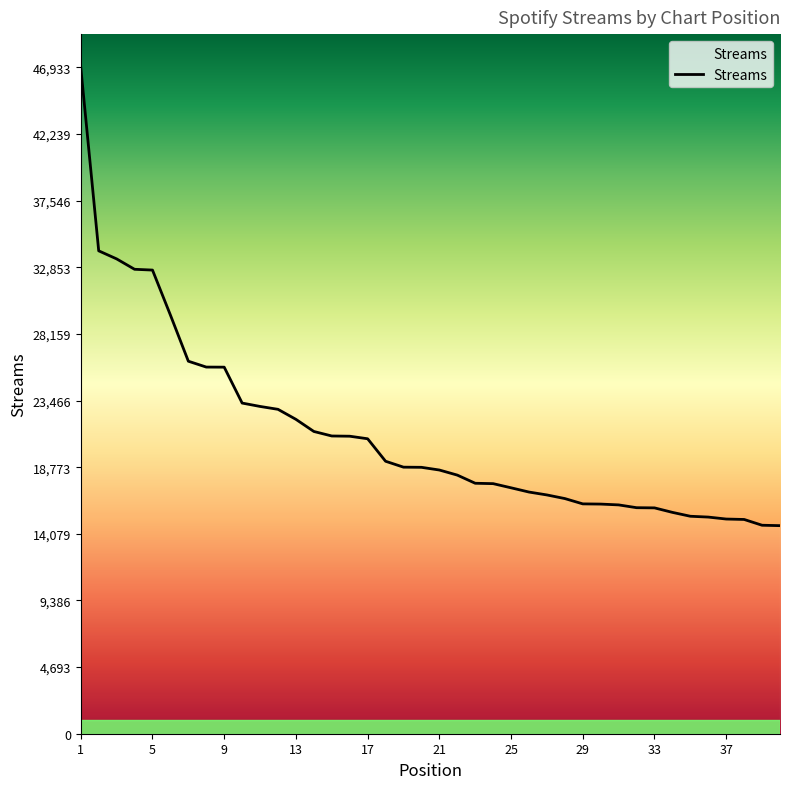

What is the greatest value displayed?

46933